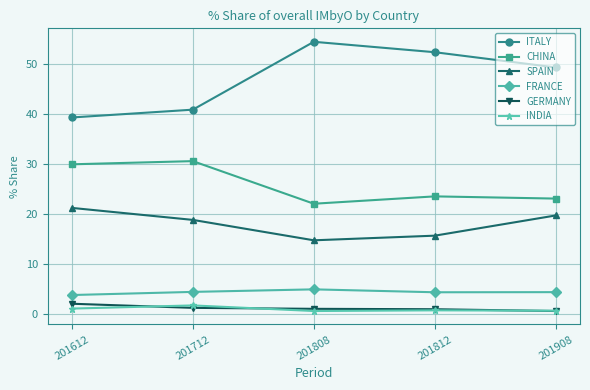

Where is the first local maximum for CHINA?

201712